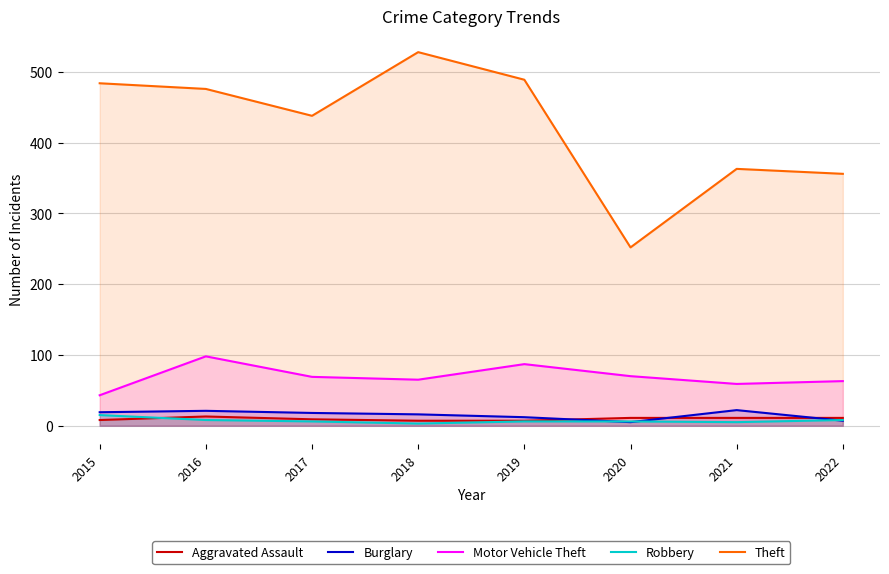

Which series has the largest range (max minus min)?

Theft